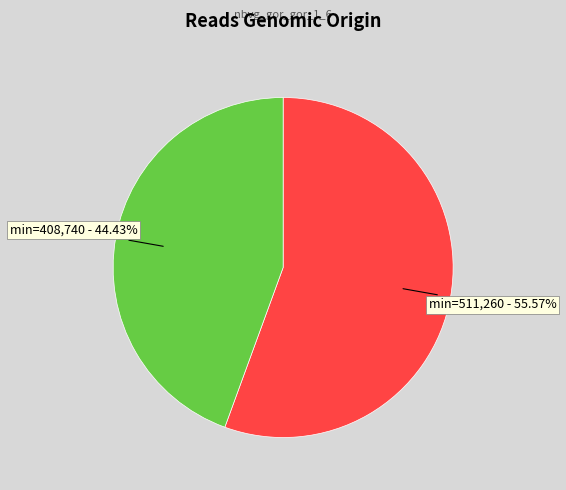

Does any single category account for the majority?

Yes